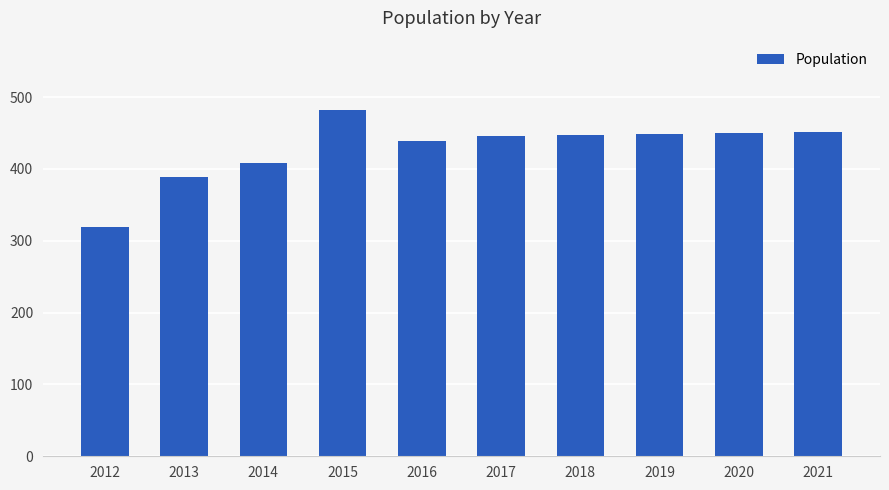

The value at 2014 is 175. True or false?

False